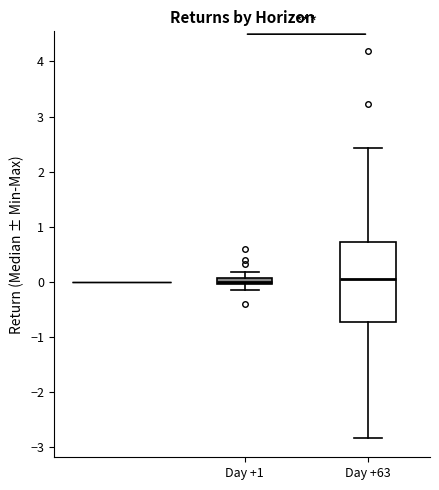

Comparing the boxes themselves (not the whiskers), which one is the tallest?

Day +63